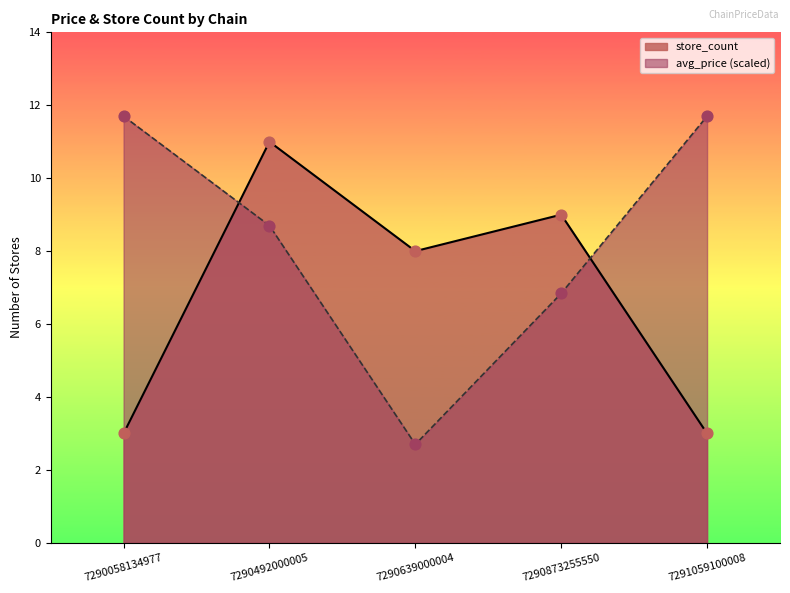

At which category is the sum across all series the highest?

7290492000005